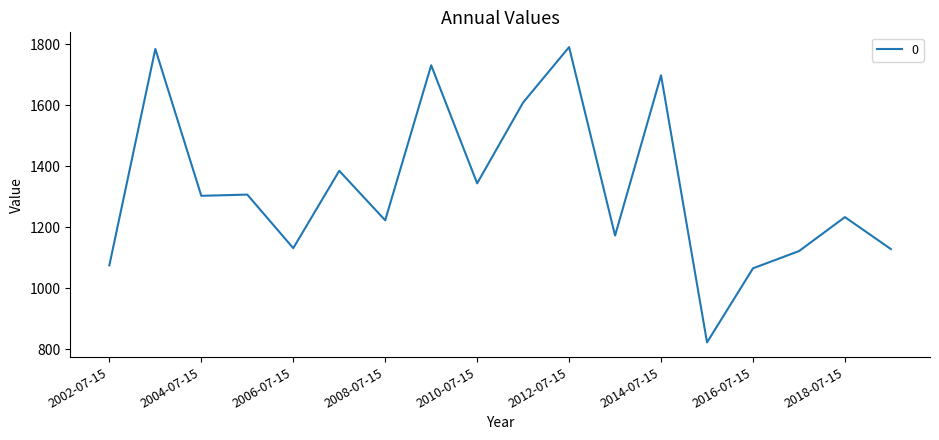

What is the maximum value shown in the chart?

1790.6